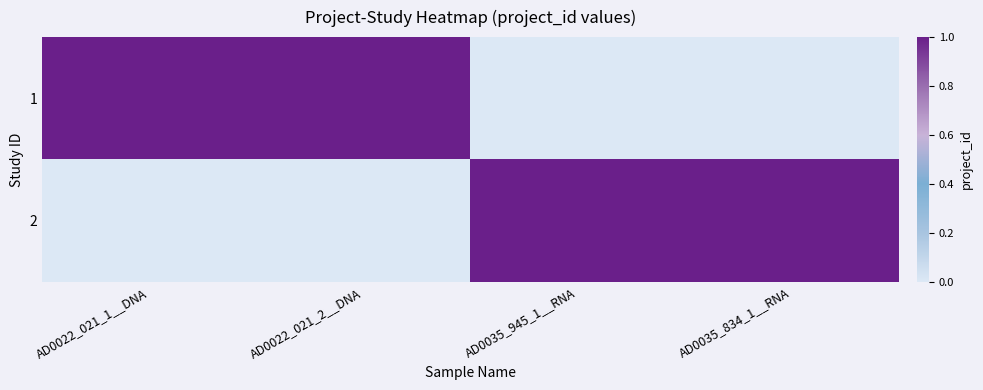

Rank the series by their maximum value, from highest to lowest.

1, 2